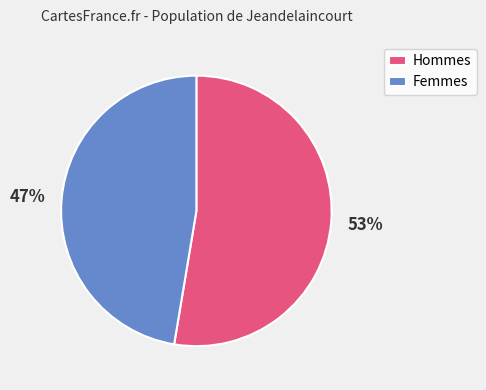

Between Hommes and Femmes, which is larger?

Hommes